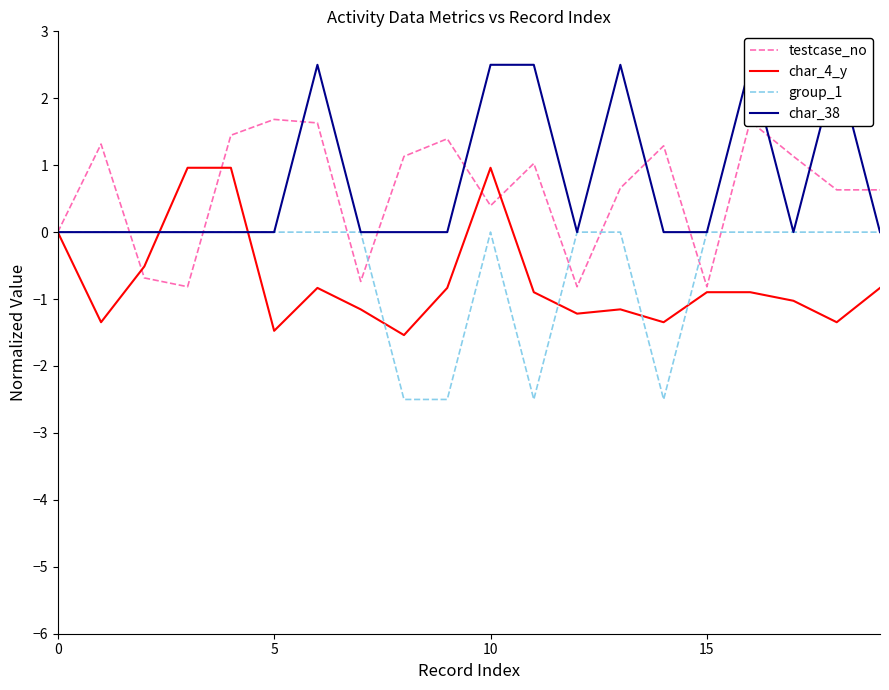

How many lines are shown in the chart?

4